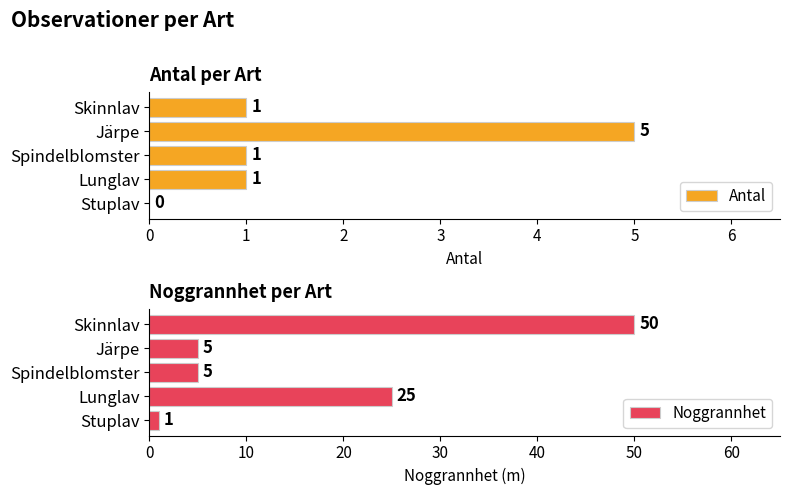

What is the maximum value for Antal?

5